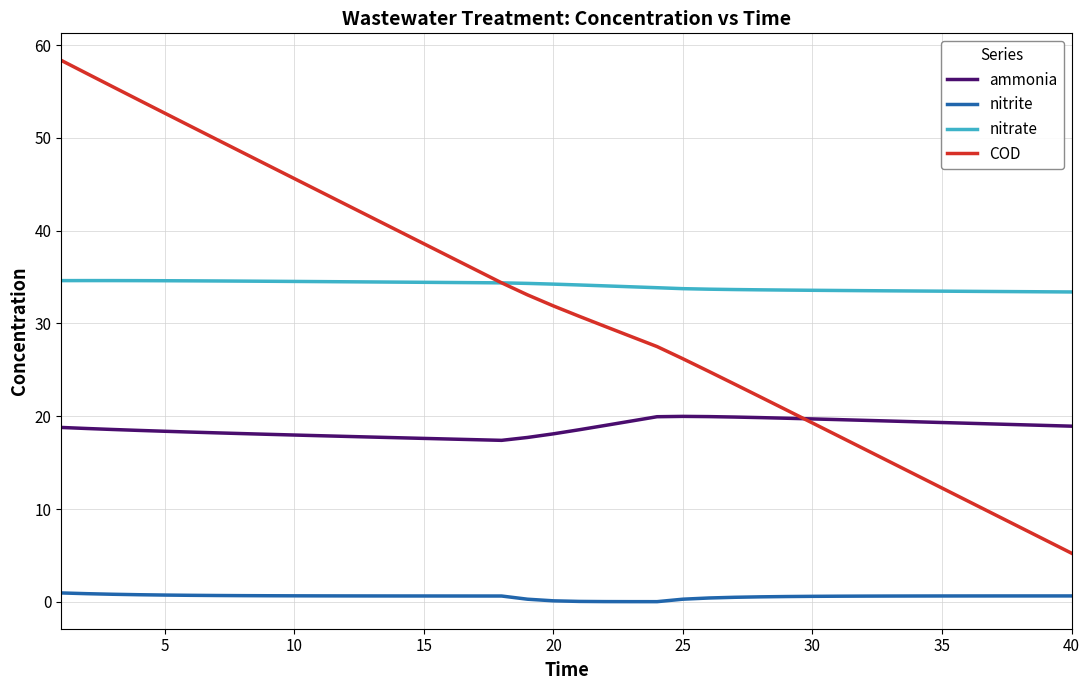

Rank the series by their maximum value, from lowest to highest.

nitrite, ammonia, nitrate, COD